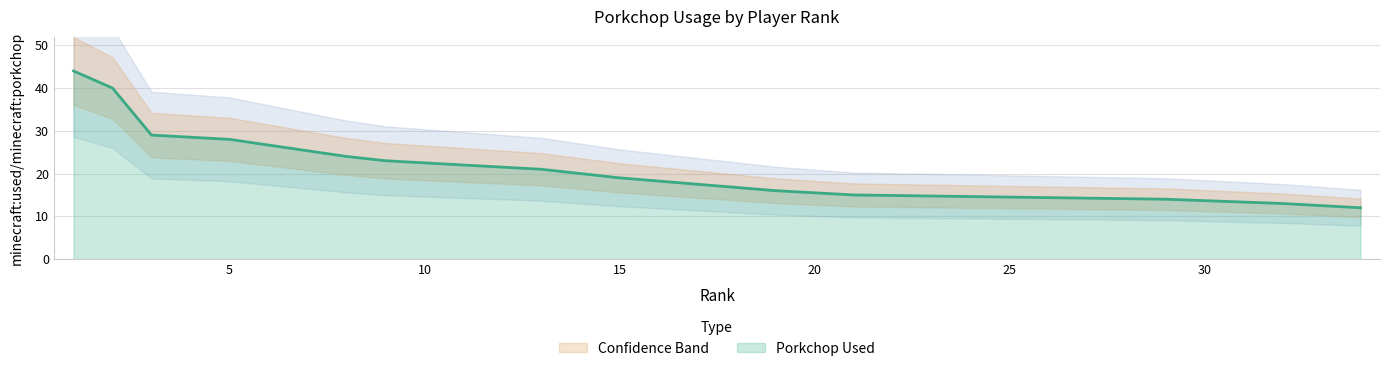

At which category does the chart reach its minimum across all series?

34